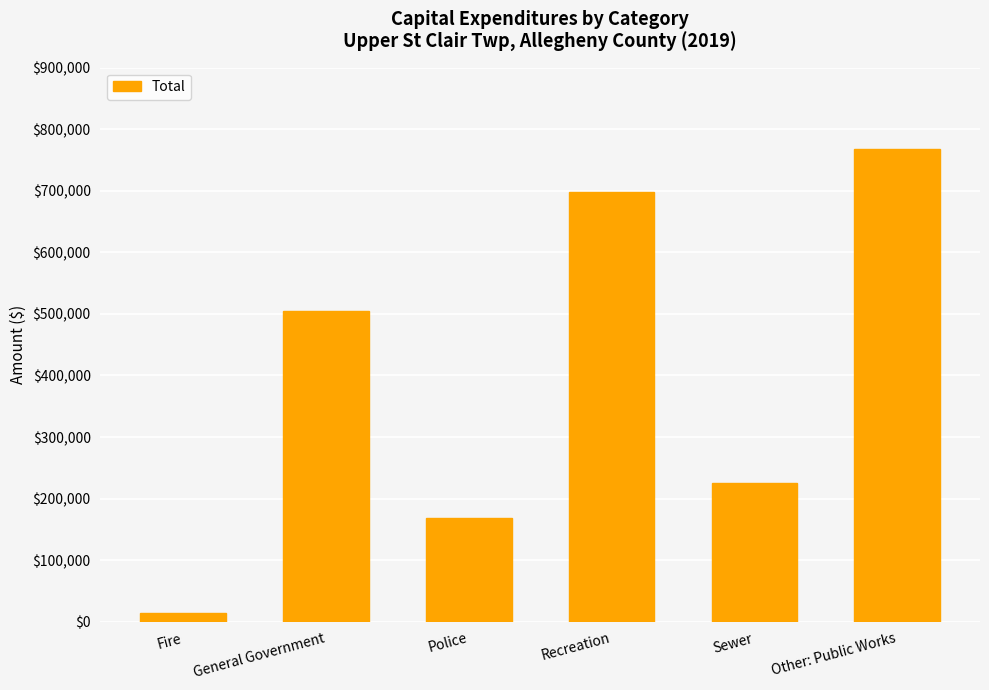

Reading left to right, list all the values displayed in this chart.

Fire=15107	General Government=504826	Police=168730	Recreation=697824	Sewer=224711	Other: Public Works=767834